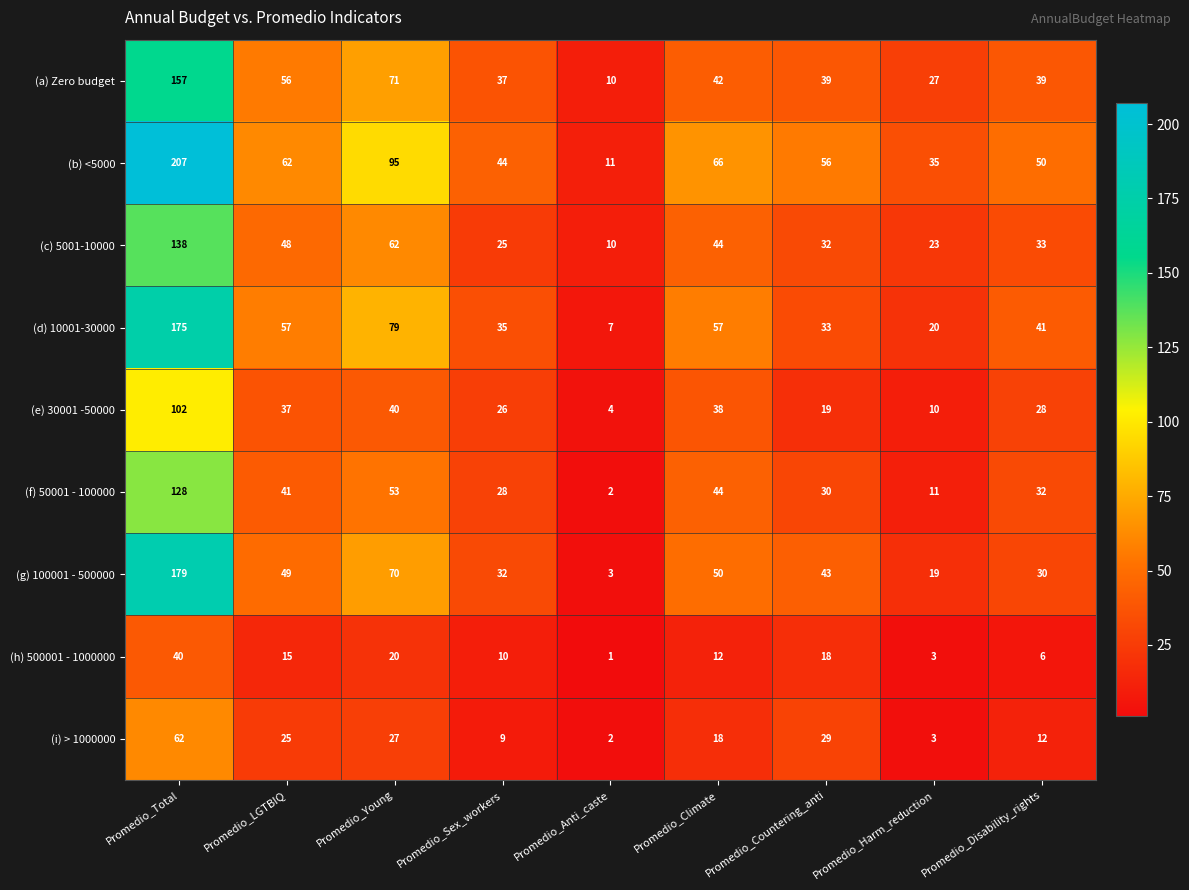

What is the difference between the maximum and second lowest values in the (f) 50001 - 100000 series?

117